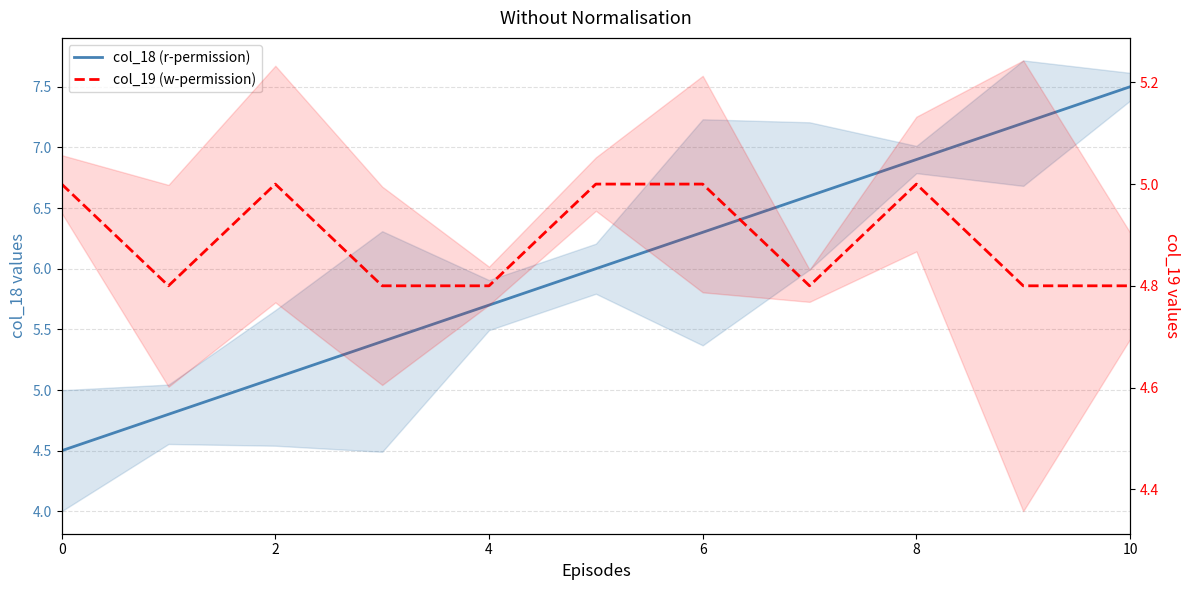

Reading left to right, list all the values displayed in this chart.

col_18 (r-permission): 4.5	4.8	5.1	5.4	5.7	6.0	6.3	6.6	6.9	7.2	7.5
col_19 (w-permission): 5.0	4.8	5.0	4.8	4.8	5.0	5.0	4.8	5.0	4.8	4.8